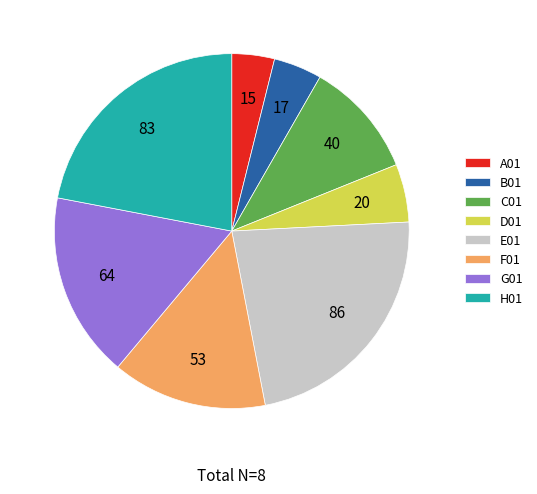

Is it true that B01 is 12% of the pie?

False